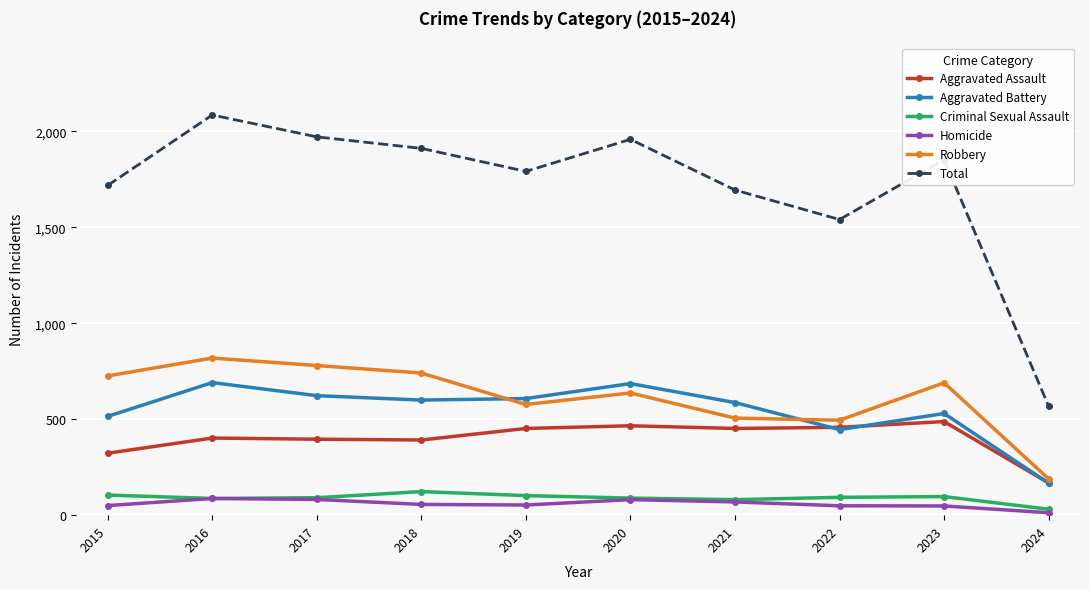

What are all the series names shown in the legend?

Aggravated Assault, Aggravated Battery, Criminal Sexual Assault, Homicide, Robbery, Total